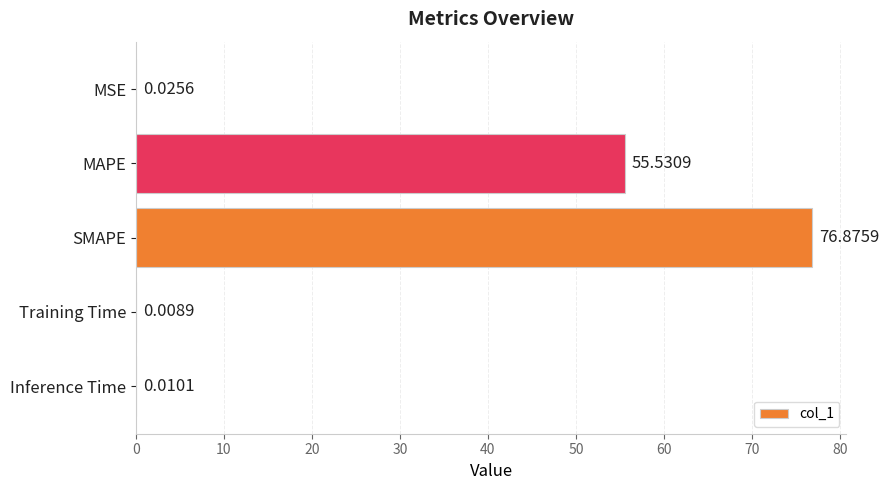

Where is the data nearest to the value 38?

MAPE